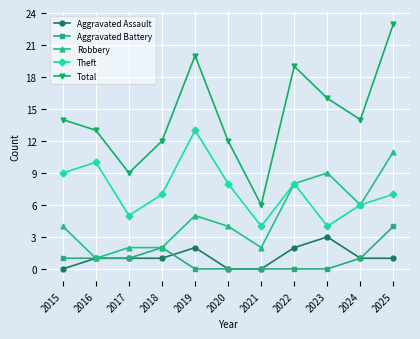

What is the total value across all series at 2025?

46